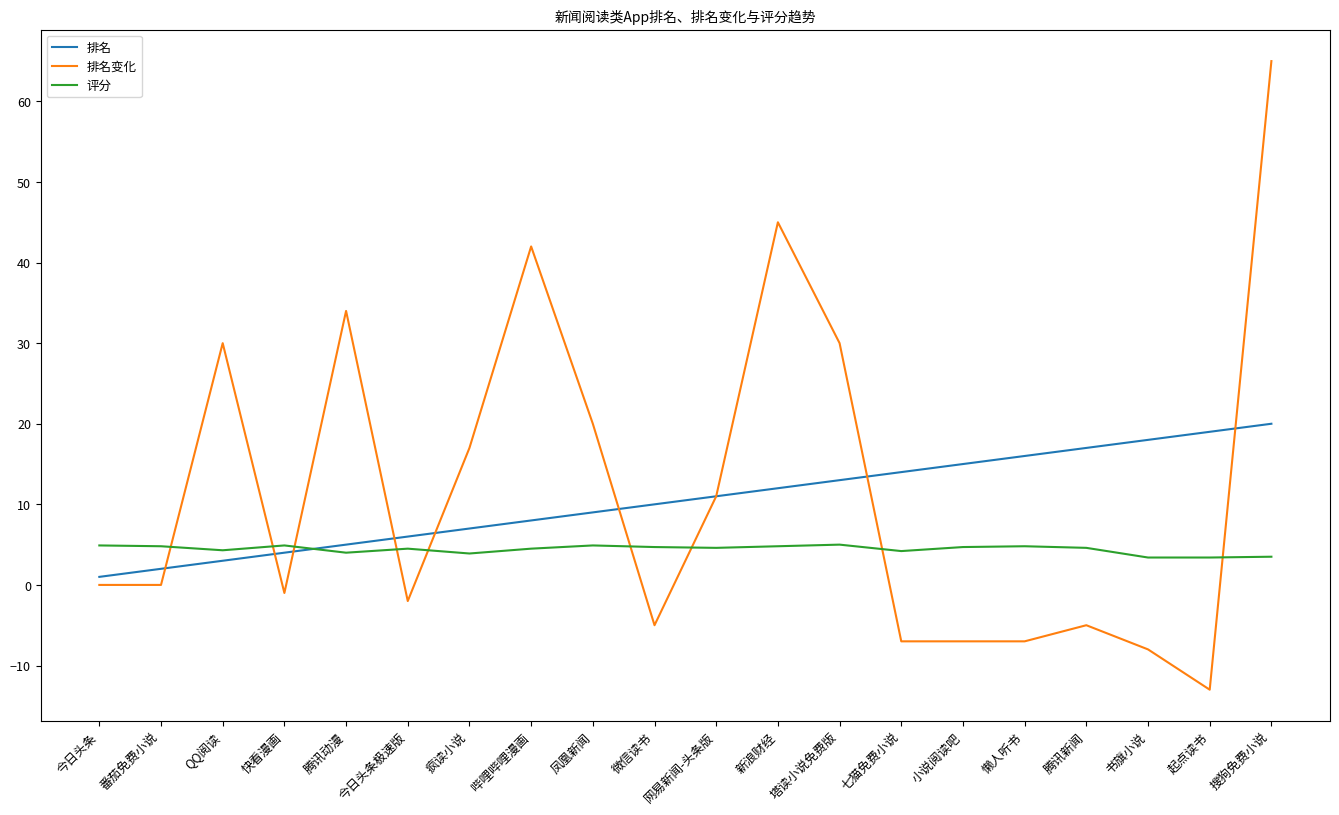

What position from the left is QQ阅读?

3